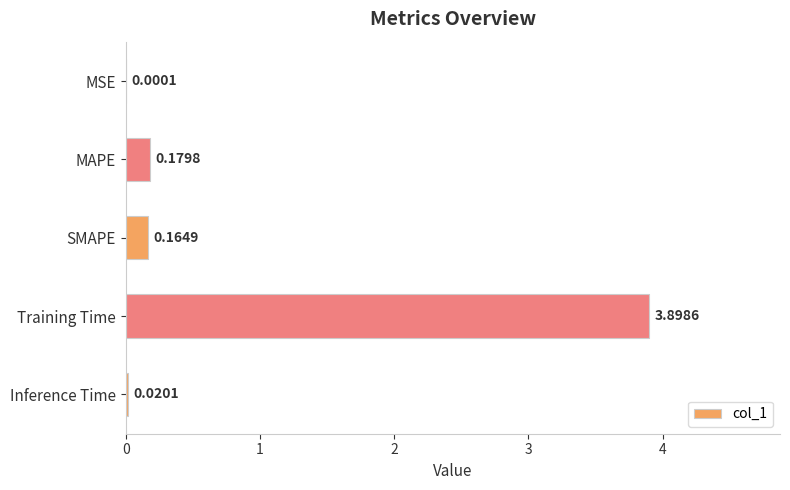

What is the change in value from Training Time to Inference Time?

-3.9